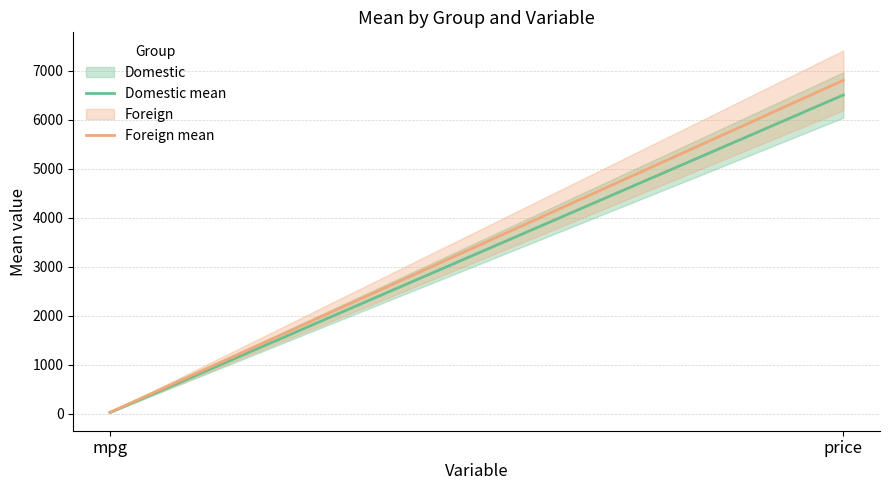

At which label is Domestic mean closest to 3259?

mpg